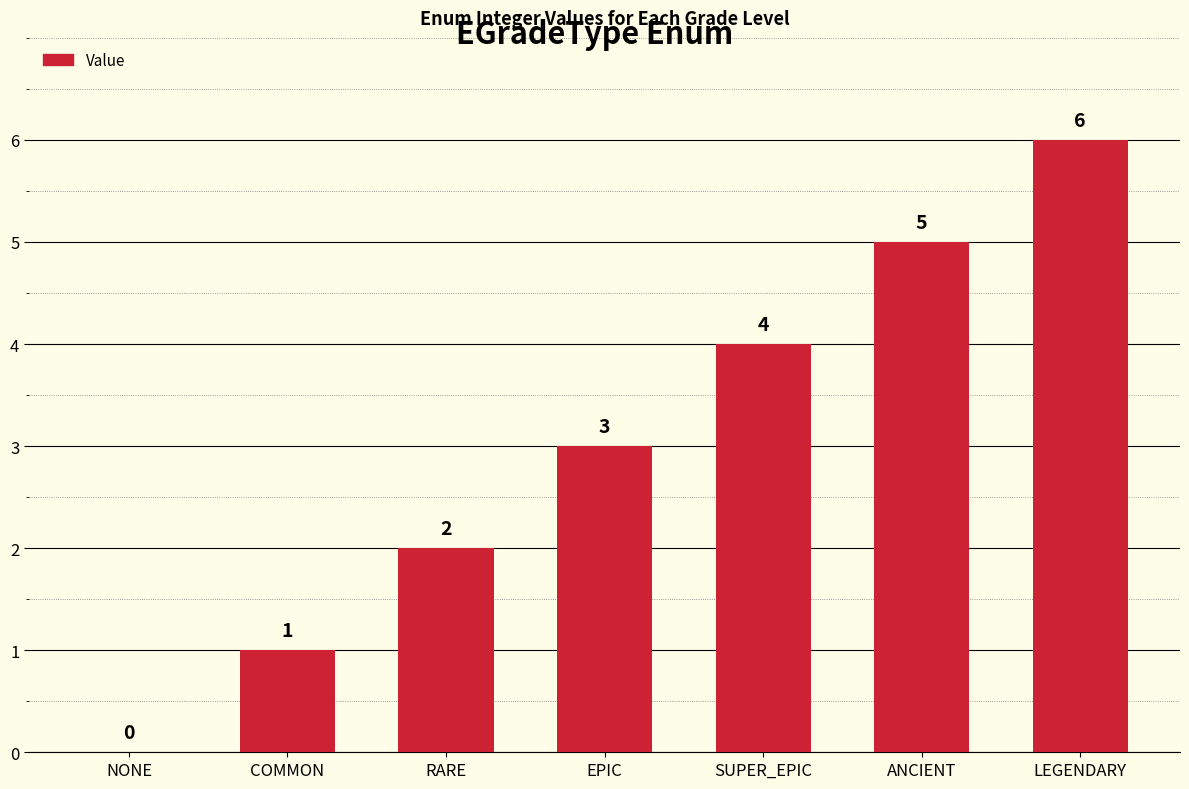

Reading left to right, what are all the values shown in this chart?

NONE=0	COMMON=1	RARE=2	EPIC=3	SUPER_EPIC=4	ANCIENT=5	LEGENDARY=6